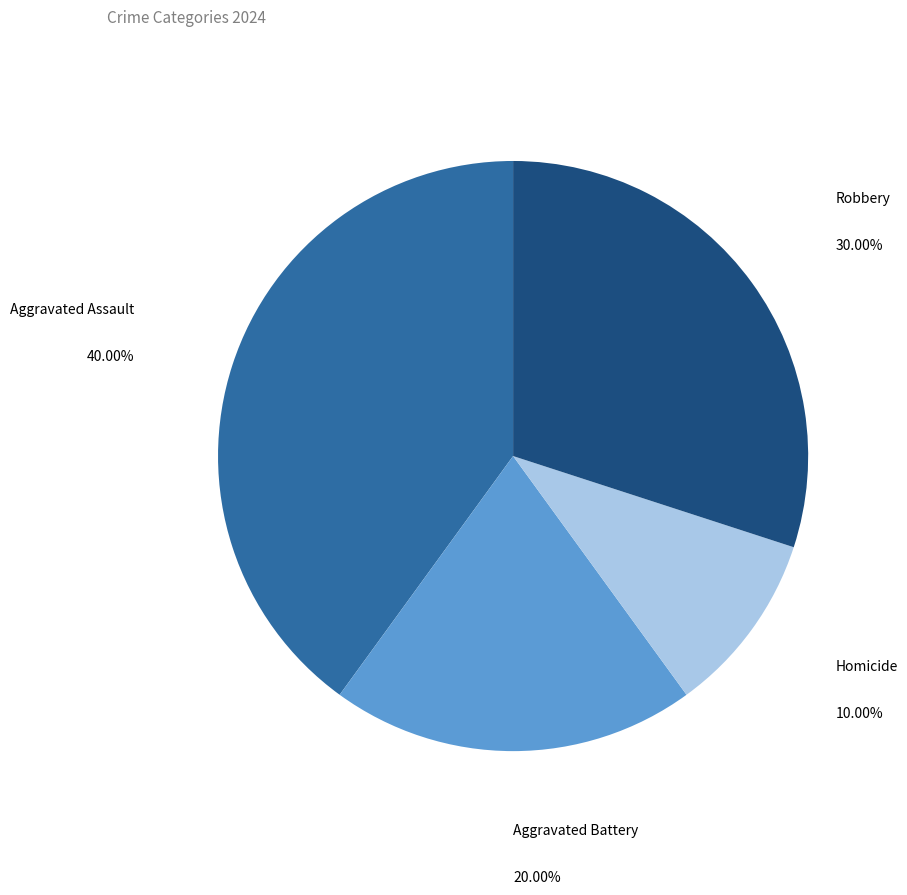

Is there a majority slice in this chart?

No